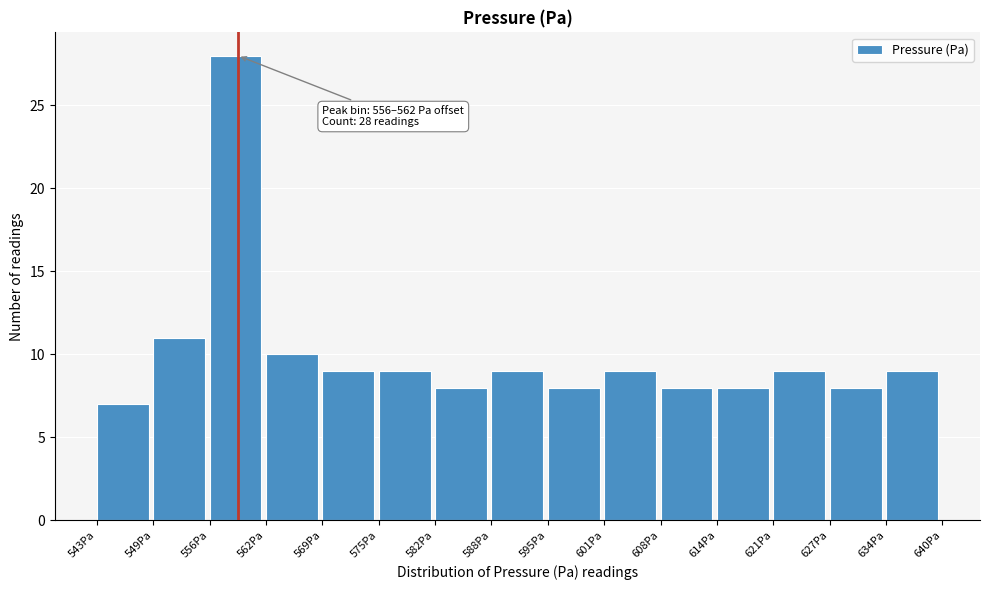

Reading right to left, list all the values displayed in this chart.

634Pa=9	627Pa=8	621Pa=9	614Pa=8	608Pa=8	601Pa=9	595Pa=8	588Pa=9	582Pa=8	575Pa=9	569Pa=9	562Pa=10	556Pa=28	549Pa=11	543Pa=7